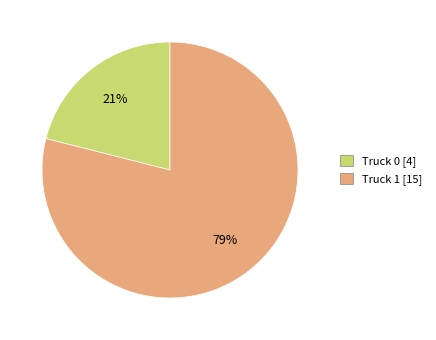

Between Truck 1 and Truck 0, which is larger?

Truck 1